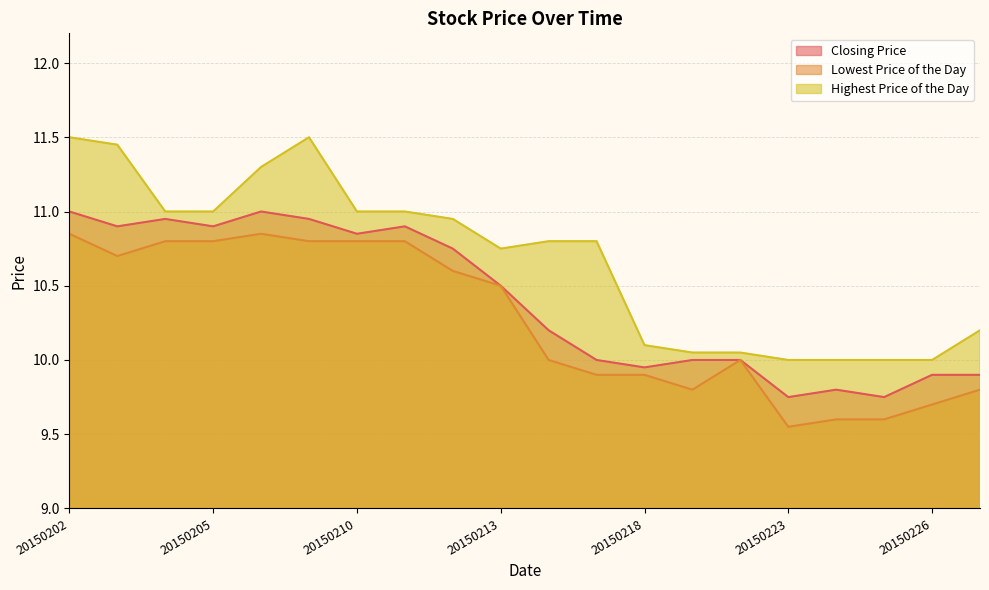

True or false: Closing Price and Highest Price of the Day intersect in this chart.

False